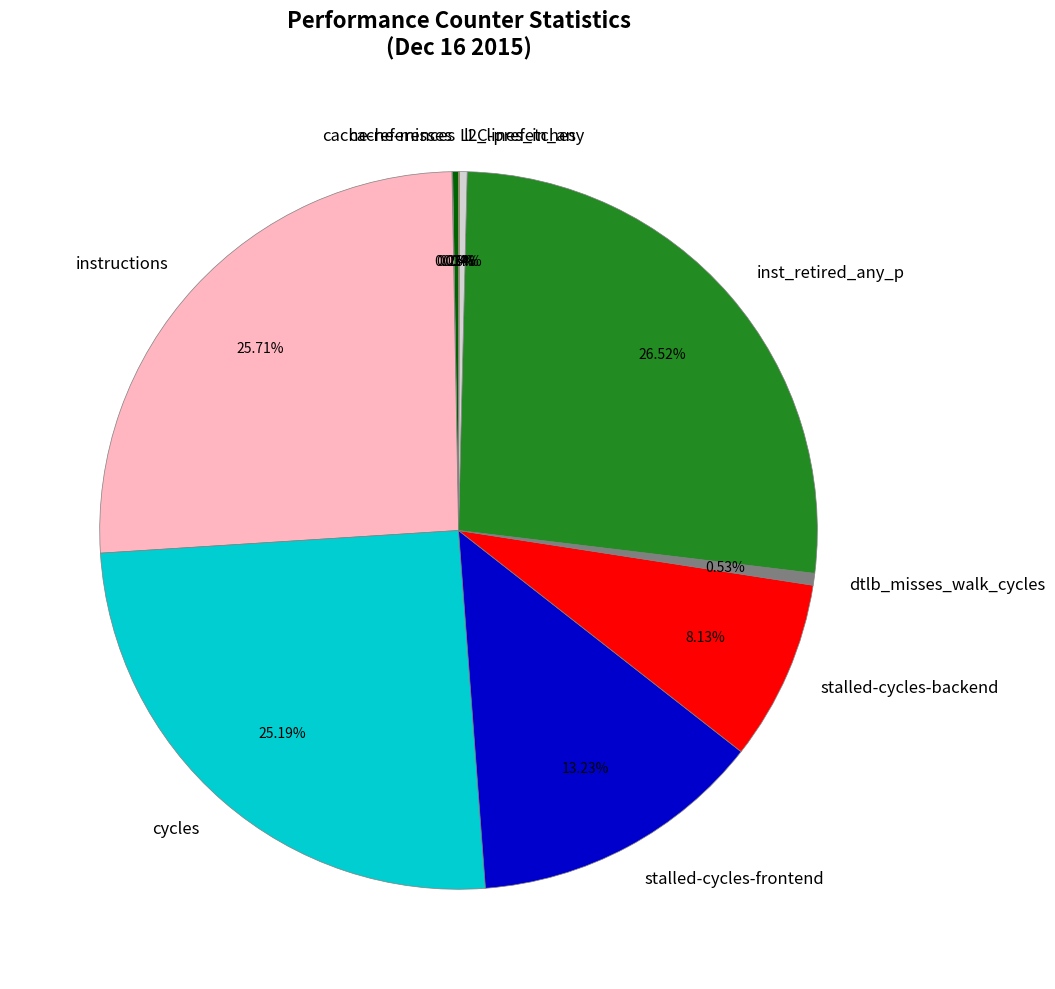

The l2_lines_in_any slice represents 0% of the pie. True or false?

True